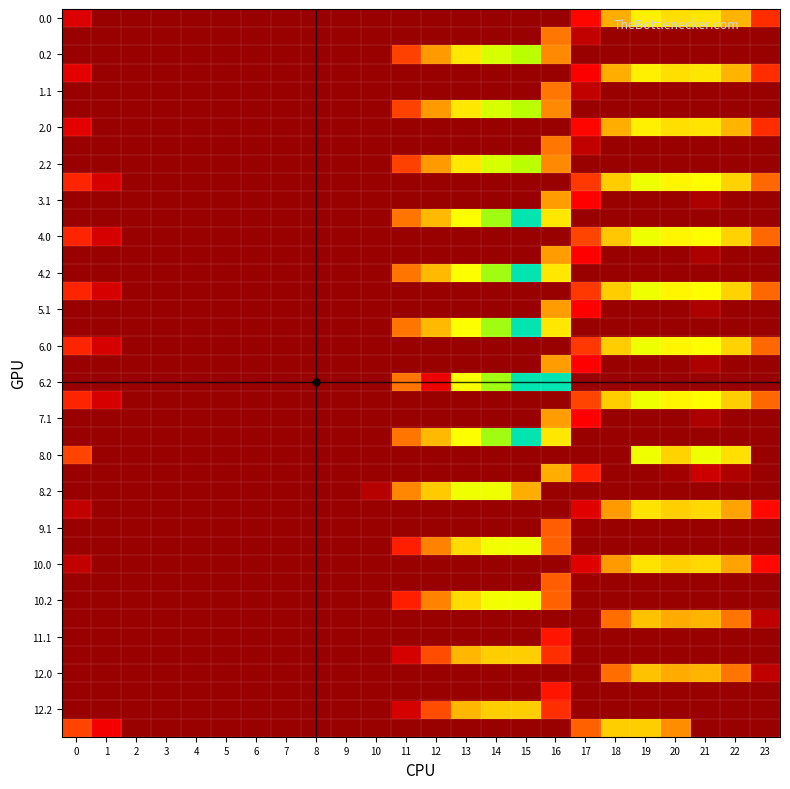

Count the number of data series in this chart.

40